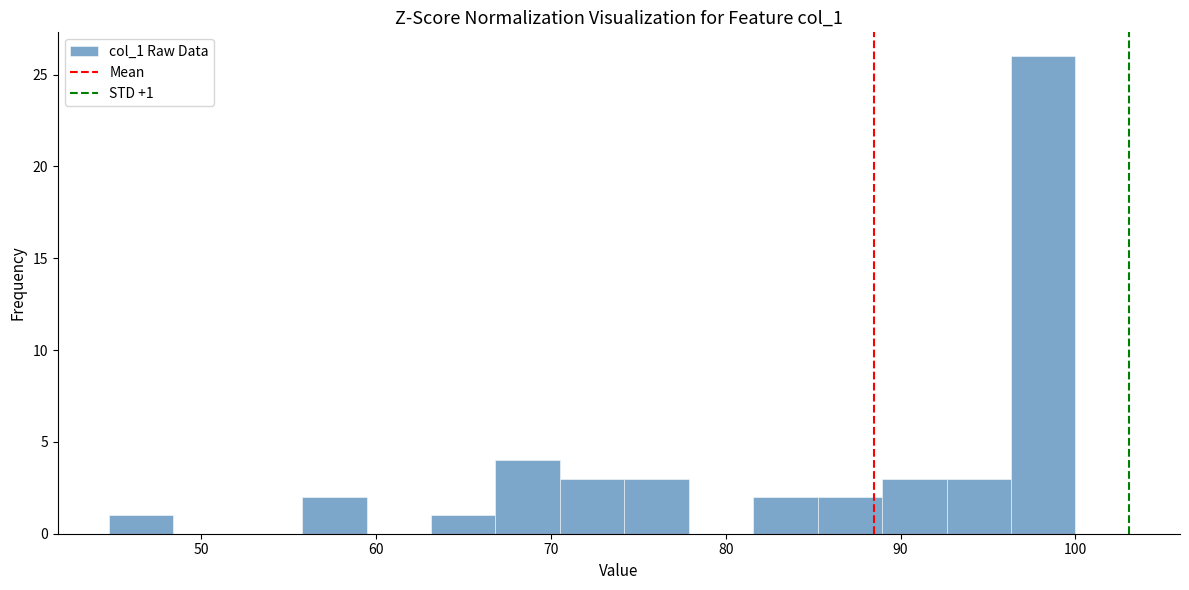

Read against the x-axis, roughly where is the centre of the tallest bar?

98